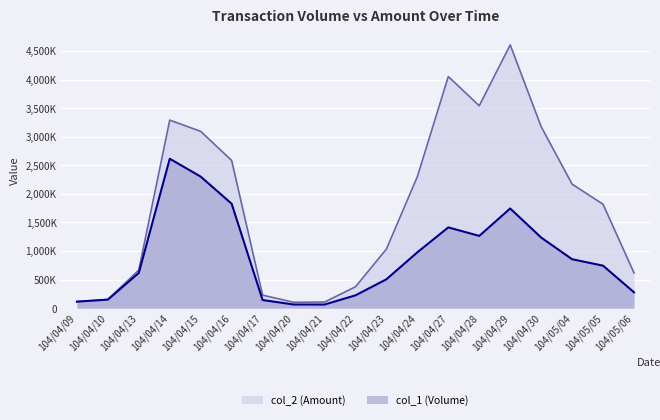

How many lines are shown in the chart?

2